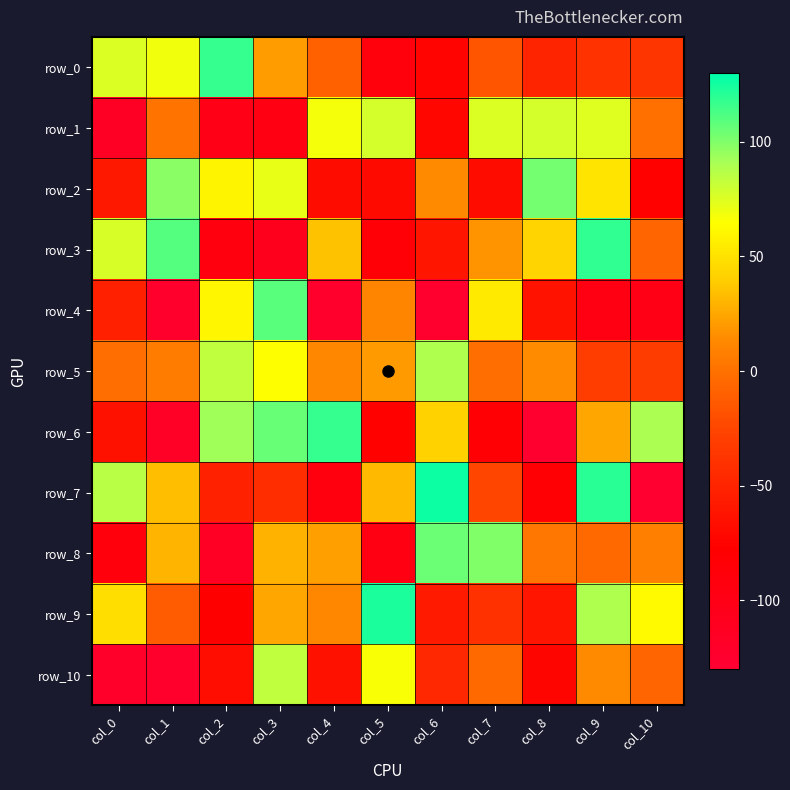

At which label does row_10 first exceed -47?

col_3